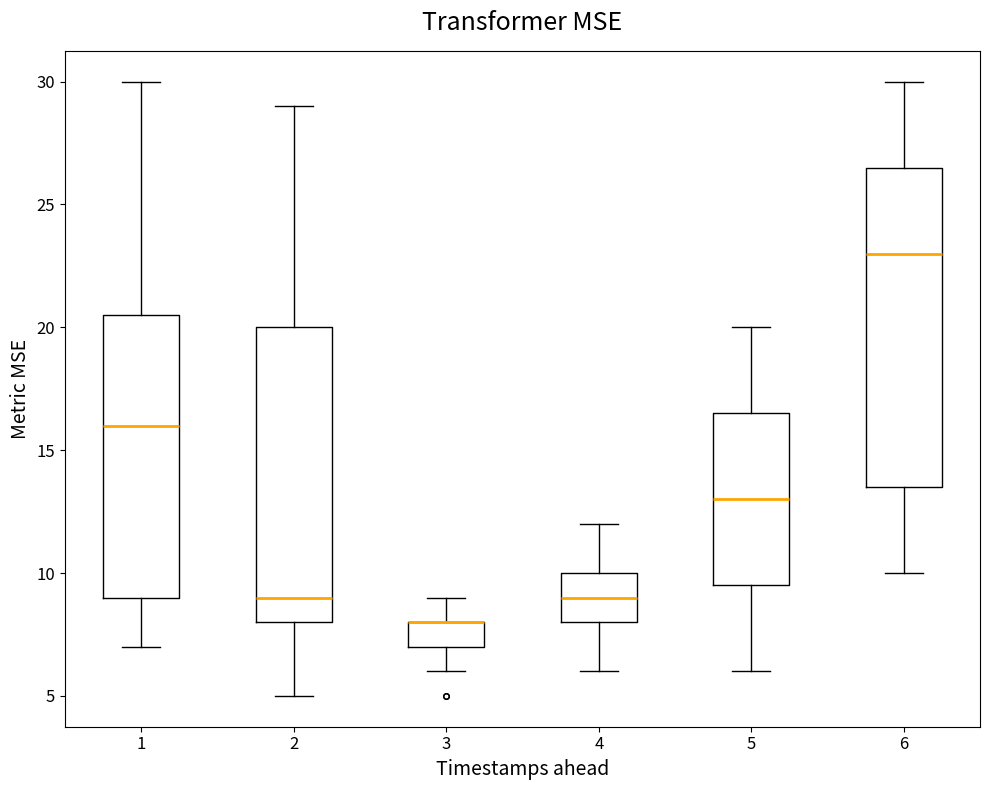

Reading left to right, read every box against the y-axis: the position of its median line, the range the box covers, and the ends of its whiskers. The values are not printed on the chart, so give them approximately, as read against the axis.

1: median 16.0, box 9.0 to 20.5, whiskers 7.0 to 30.0
2: median 9.0, box 8.0 to 20.0, whiskers 5.0 to 29.0
3: median 8.0 (drawn on the box's upper edge), box 7.0 to 8.0, whiskers 6.0 to 9.0
4: median 9.0, box 8.0 to 10.0, whiskers 6.0 to 12.0
5: median 13.0, box 9.5 to 16.5, whiskers 6.0 to 20.0
6: median 23.0, box 13.5 to 26.5, whiskers 10.0 to 30.0